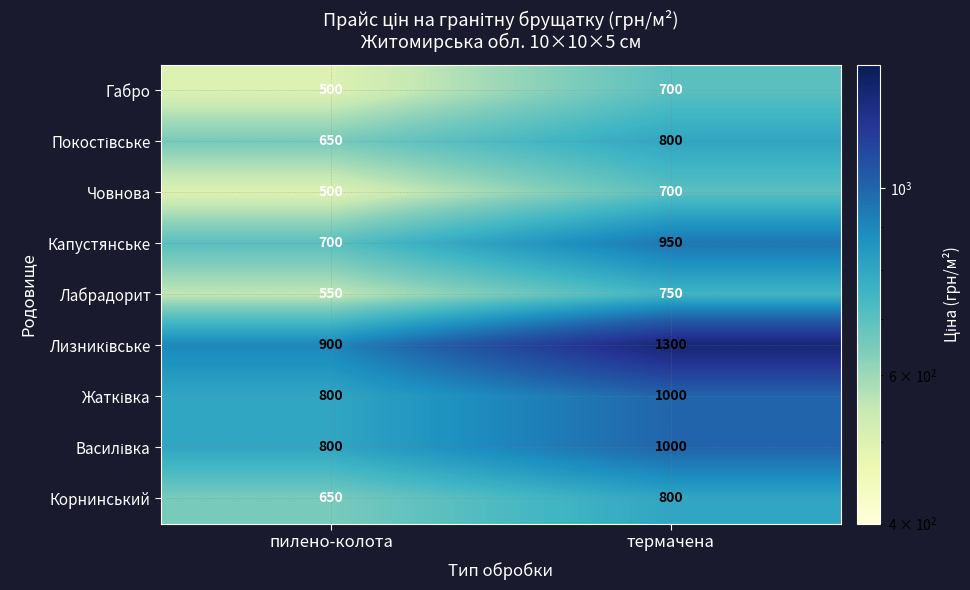

What is the smallest value displayed?

500